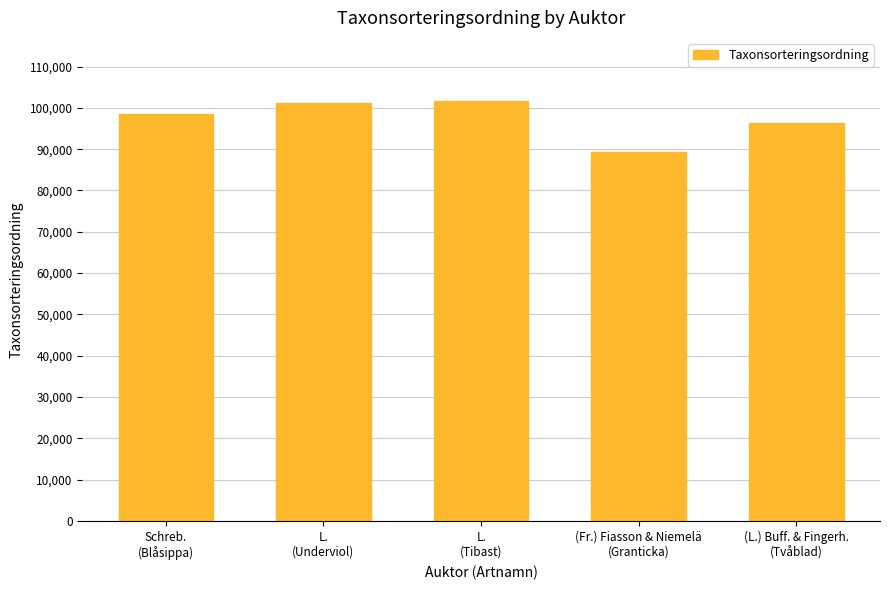

Is it true that the value at (L.) Buff. & Fingerh.
(Tvåblad) is 96356?

True